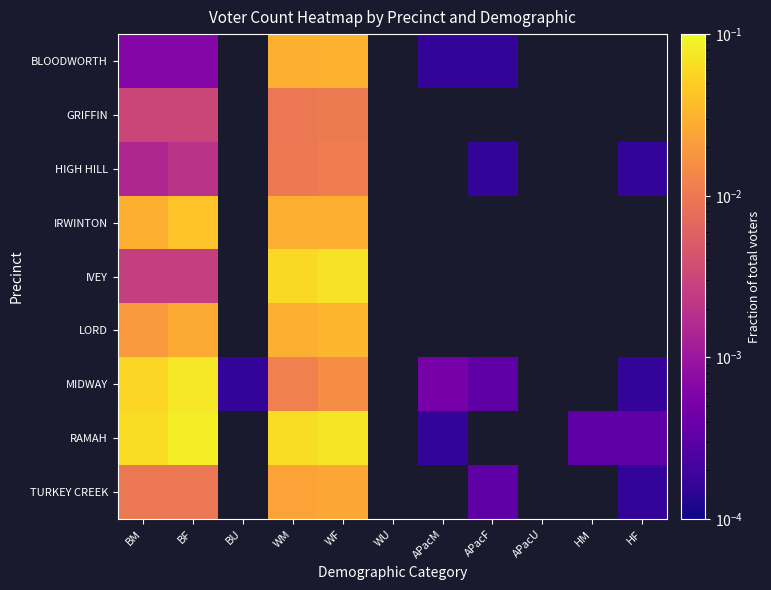

How many data points does each series have?

11